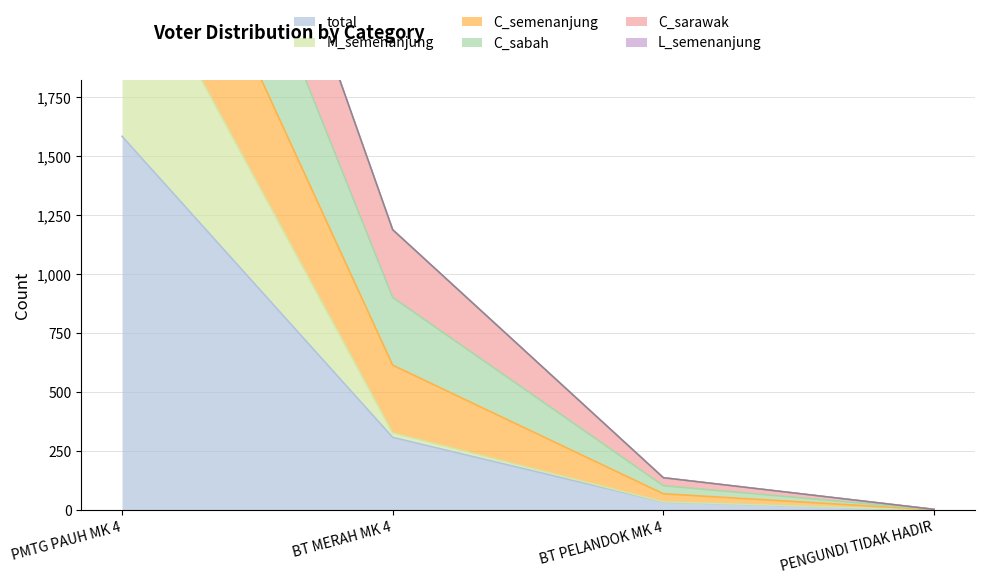

What is the value of the C_sarawak point at the 4th from the left?

4